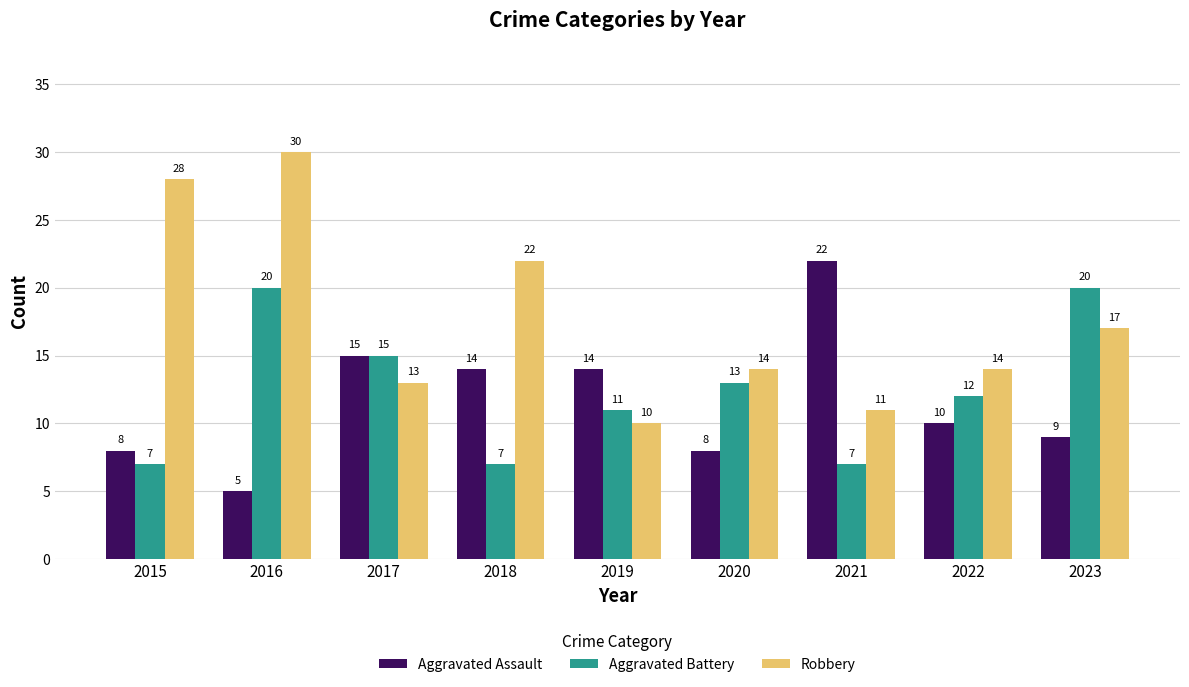

Is the value of Robbery at 2023 greater than the value of Aggravated Assault at 2020?

Yes